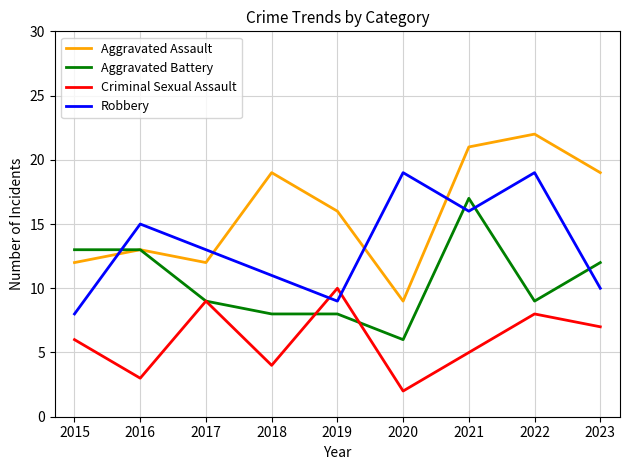

List the labels in order of Criminal Sexual Assault value, smallest first.

2020, 2016, 2018, 2021, 2015, 2023, 2022, 2017, 2019